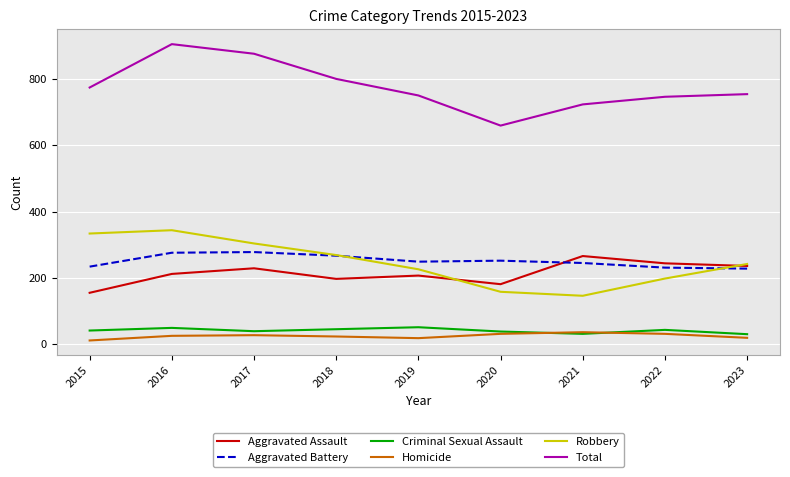

The Homicide series shows 23 at 2018. True or false?

True